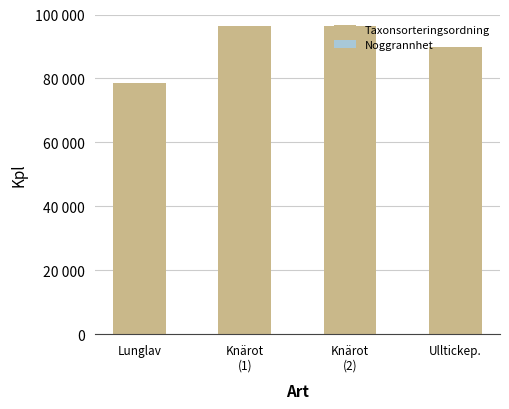

At Knärot
(1), list the series in order from largest to smallest.

Taxonsorteringsordning, Noggrannhet